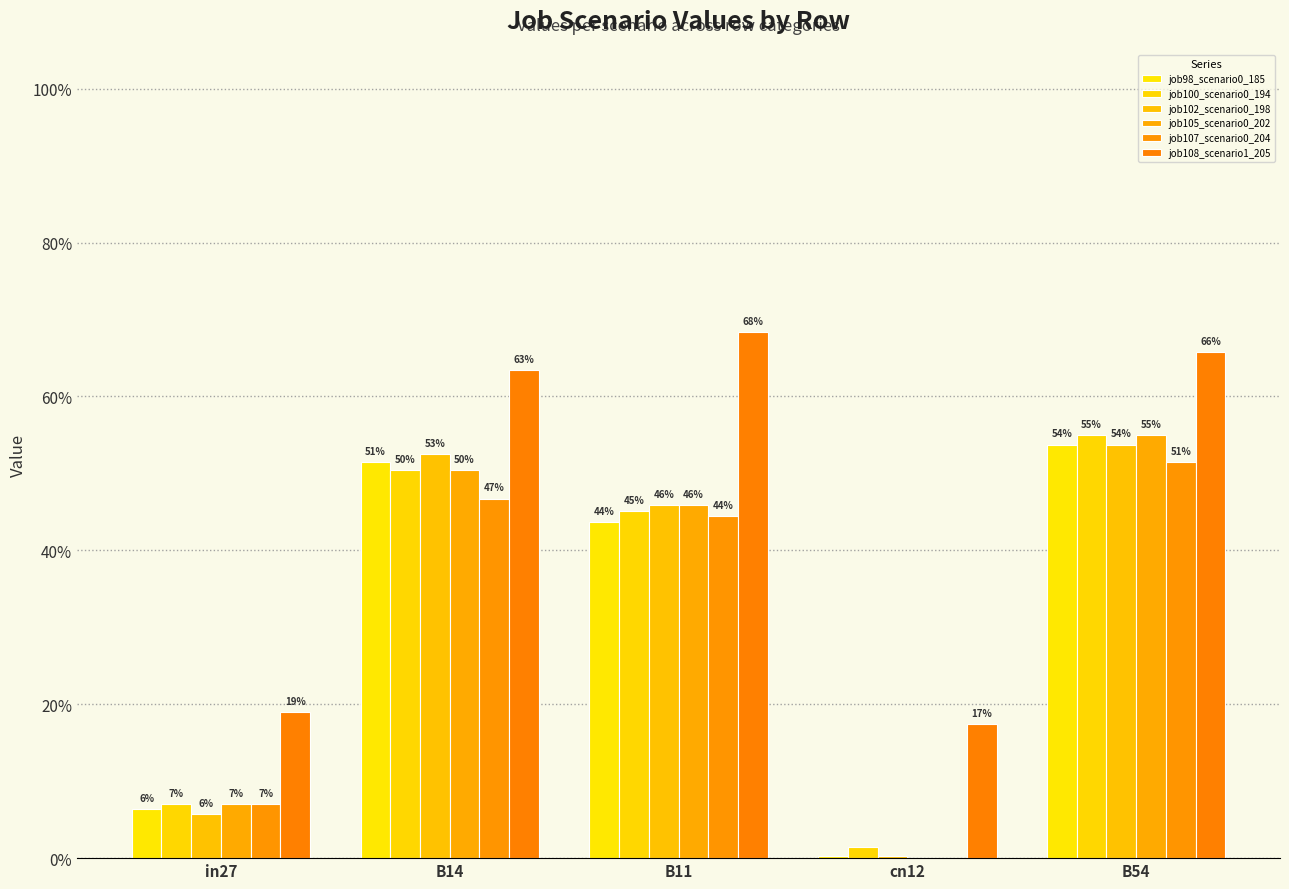

What is the approximate value of job98_scenario0_185 at B11?

0.4